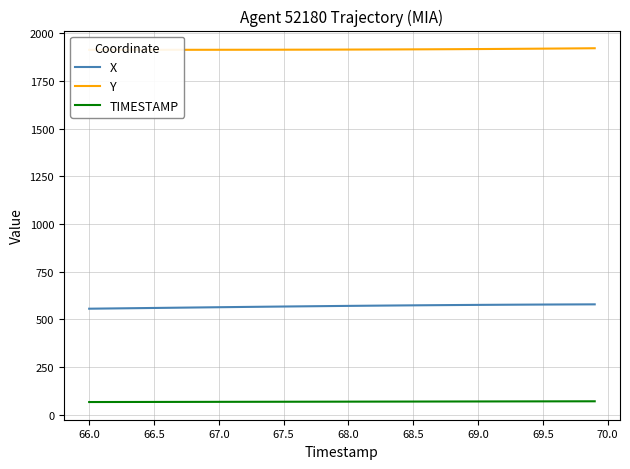

Is it true that X equals 575.5 at 69.0?

True